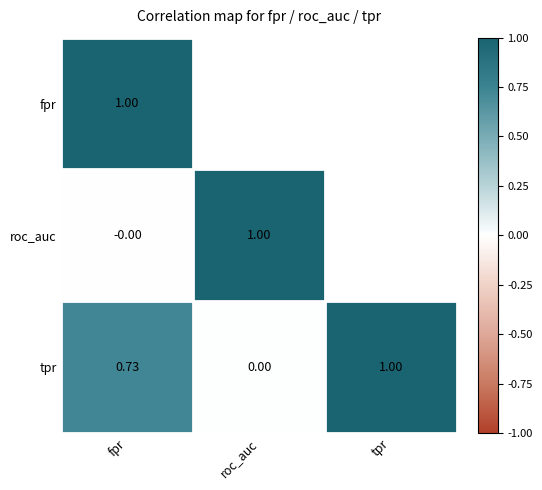

Which has a higher value, roc_auc or tpr?

tpr